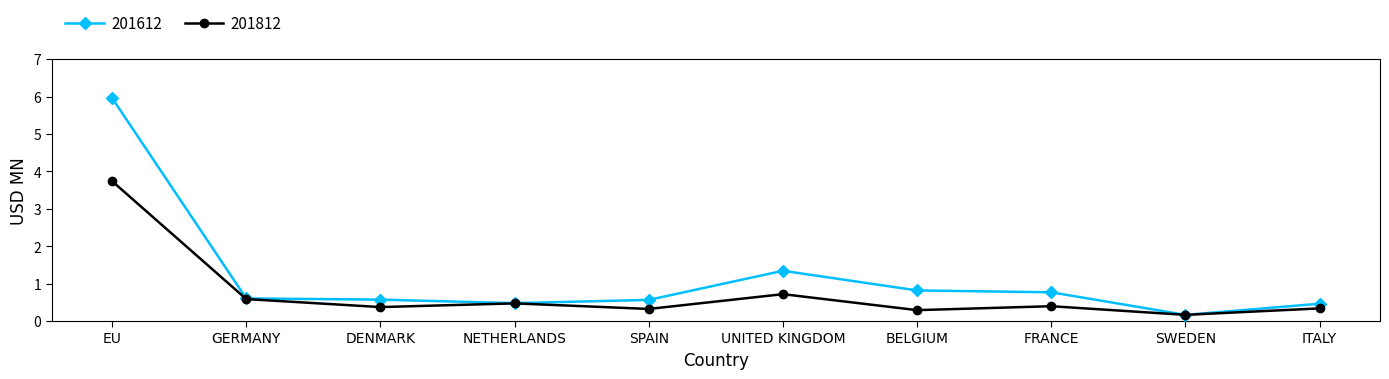

Reading right to left, what are all the values shown in this chart?

201612: ITALY=0.5	SWEDEN=0.2	FRANCE=0.8	BELGIUM=0.8	UNITED KINGDOM=1.3	SPAIN=0.6	NETHERLANDS=0.5	DENMARK=0.6	GERMANY=0.6	EU=6.0
201812: ITALY=0.3	SWEDEN=0.2	FRANCE=0.4	BELGIUM=0.3	UNITED KINGDOM=0.7	SPAIN=0.3	NETHERLANDS=0.5	DENMARK=0.4	GERMANY=0.6	EU=3.7